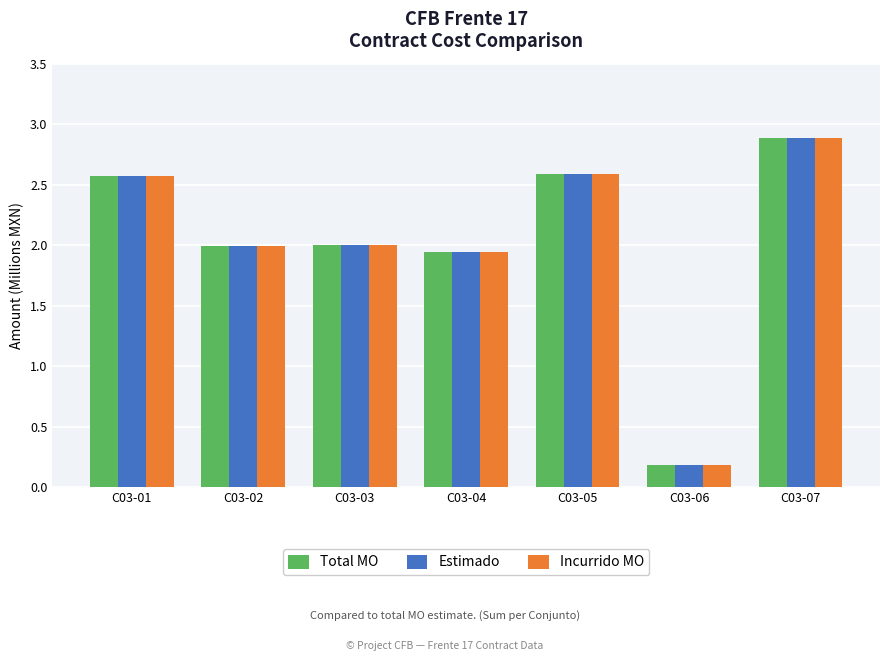

What is the maximum value for Total MO?

2.9